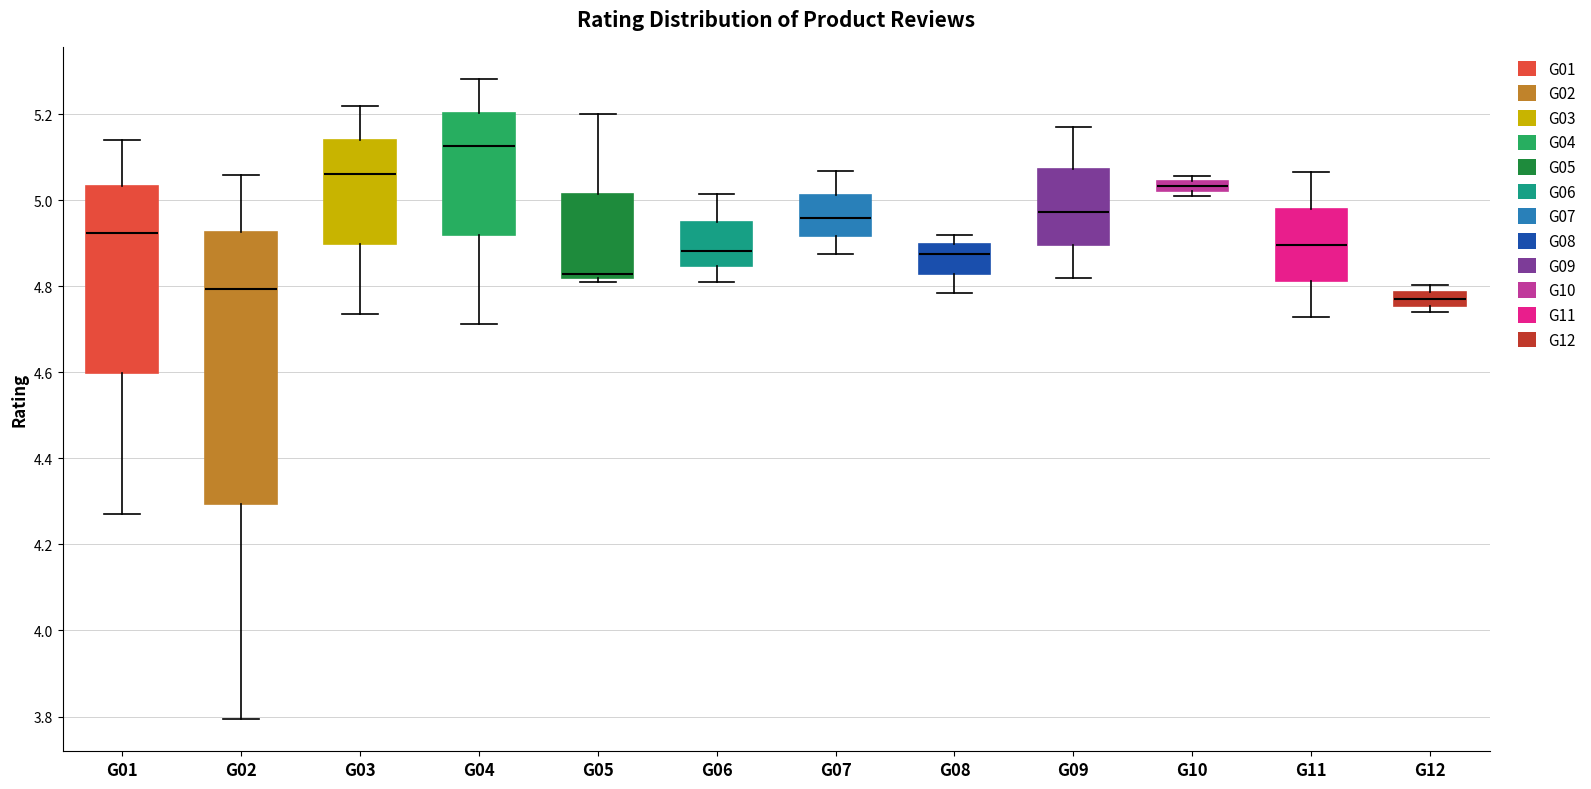

Comparing the boxes themselves (not the whiskers), which one is the tallest?

G02